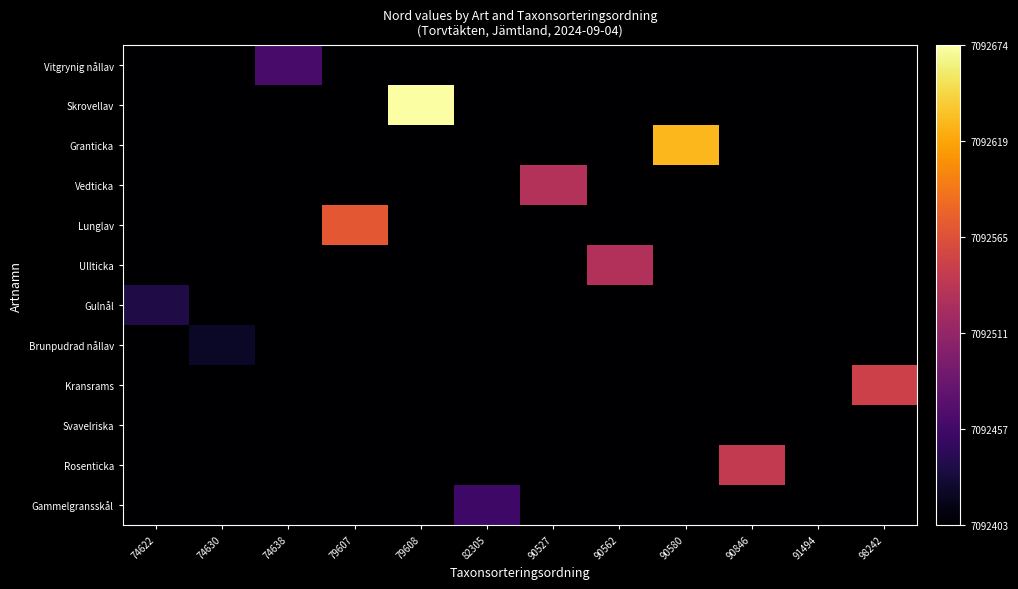

Which has a higher value, 82305 or 79608?

82305